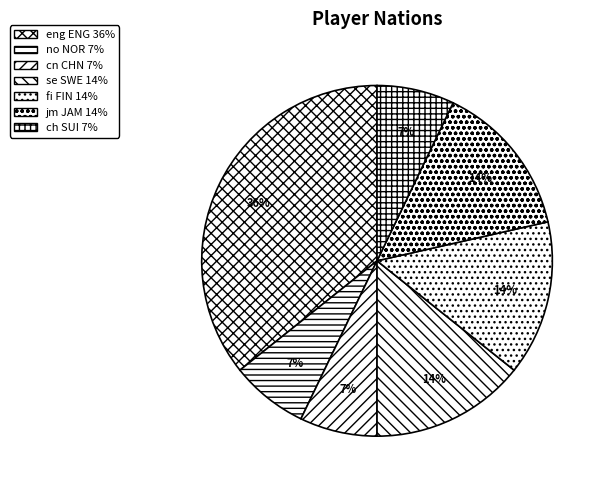

Approximately how many times larger is the value at jm JAM compared to eng ENG?

0.4